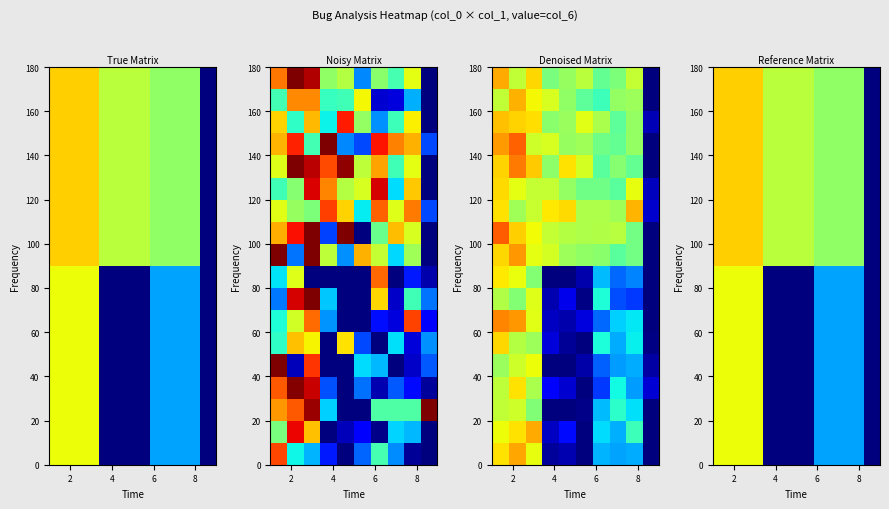

Count the number of categories in the chart.

10